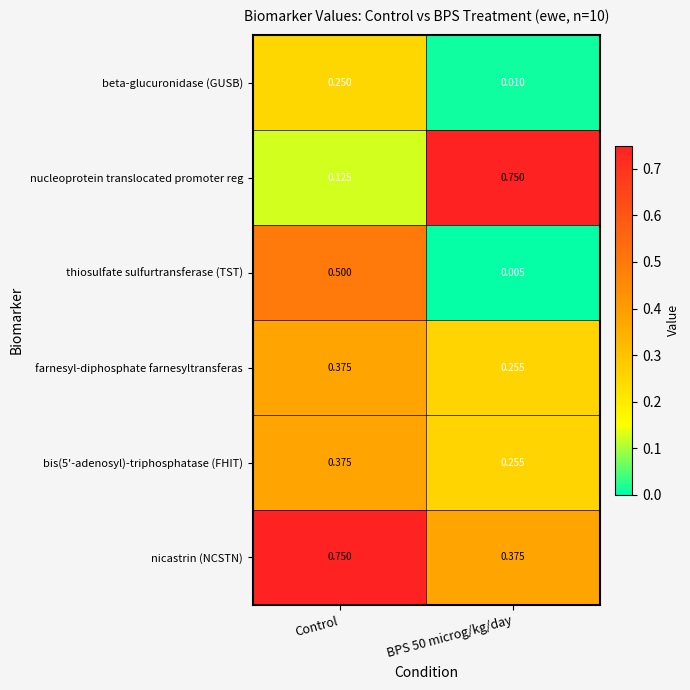

Which category has the highest value in the farnesyl-diphosphate farnesyltransferas series?

Control